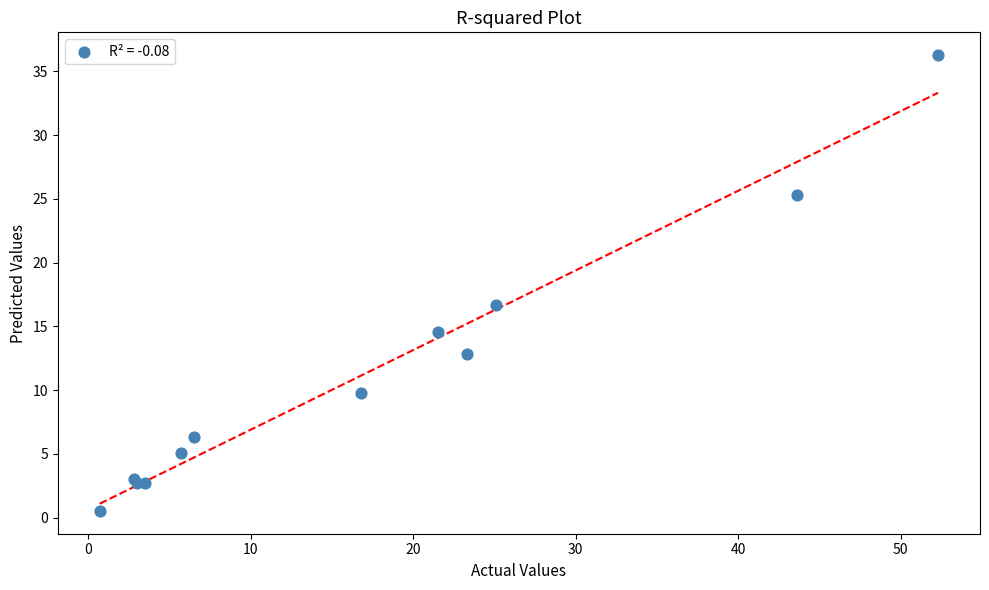

What Y value in the scatter plot is closest to 18?

16.7